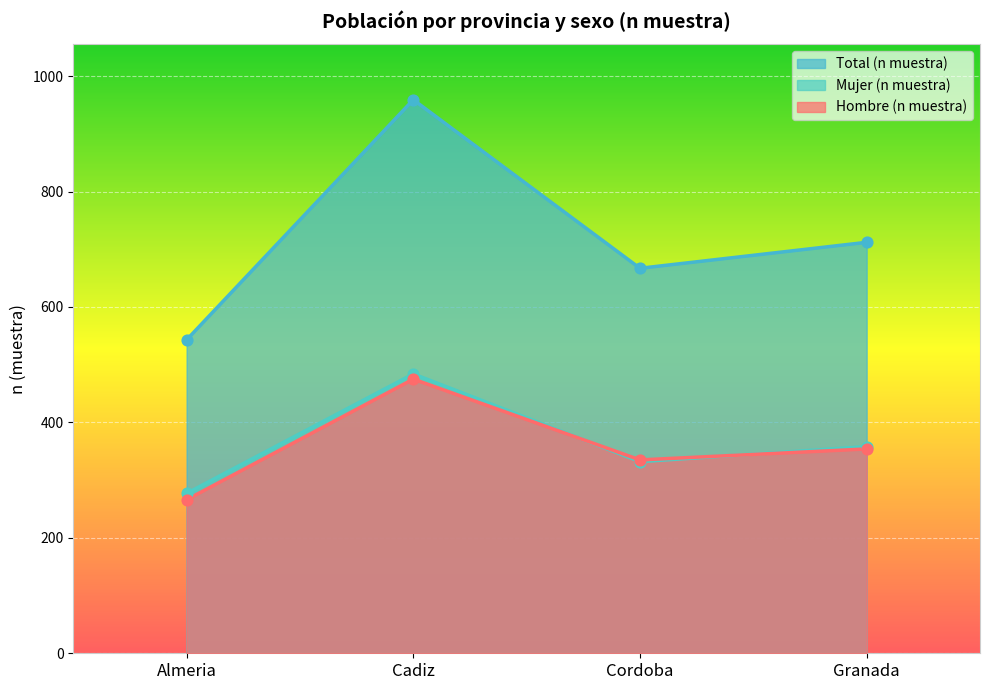

Which series has the largest Y range (max minus min)?

Total (n muestra)